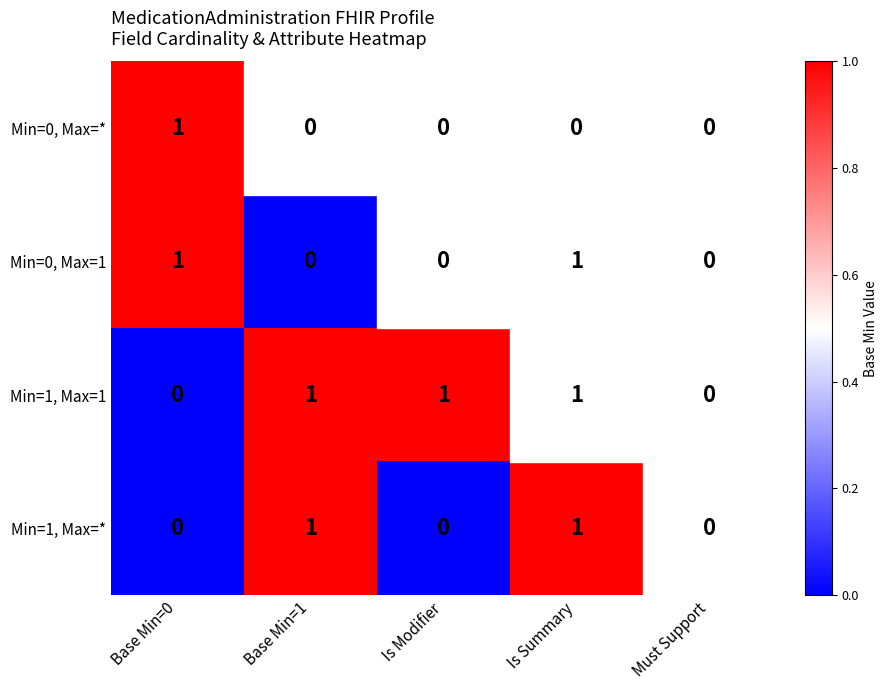

What is the sum of all Min=1, Max=1 values?

3